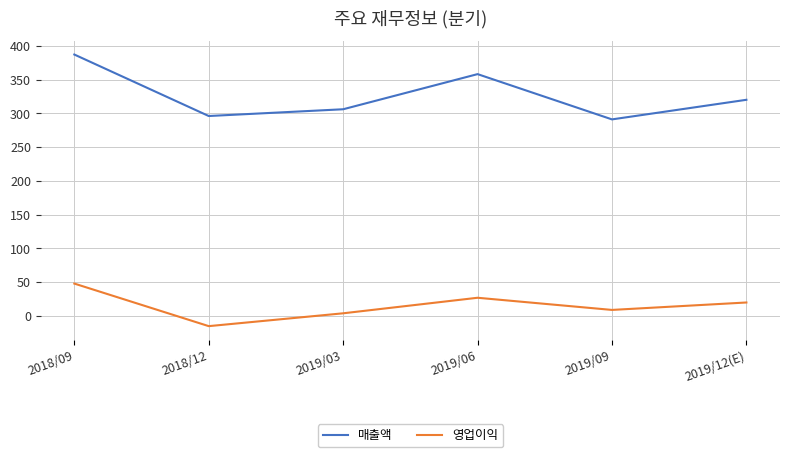

Rank the categories by 매출액 value from lowest to highest.

2019/09, 2018/12, 2019/03, 2019/12(E), 2019/06, 2018/09